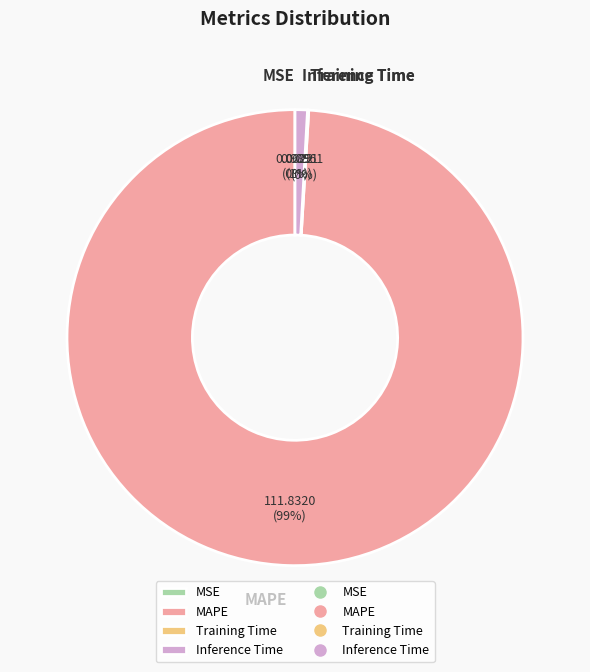

Is there any slice that represents more than half of the pie?

Yes